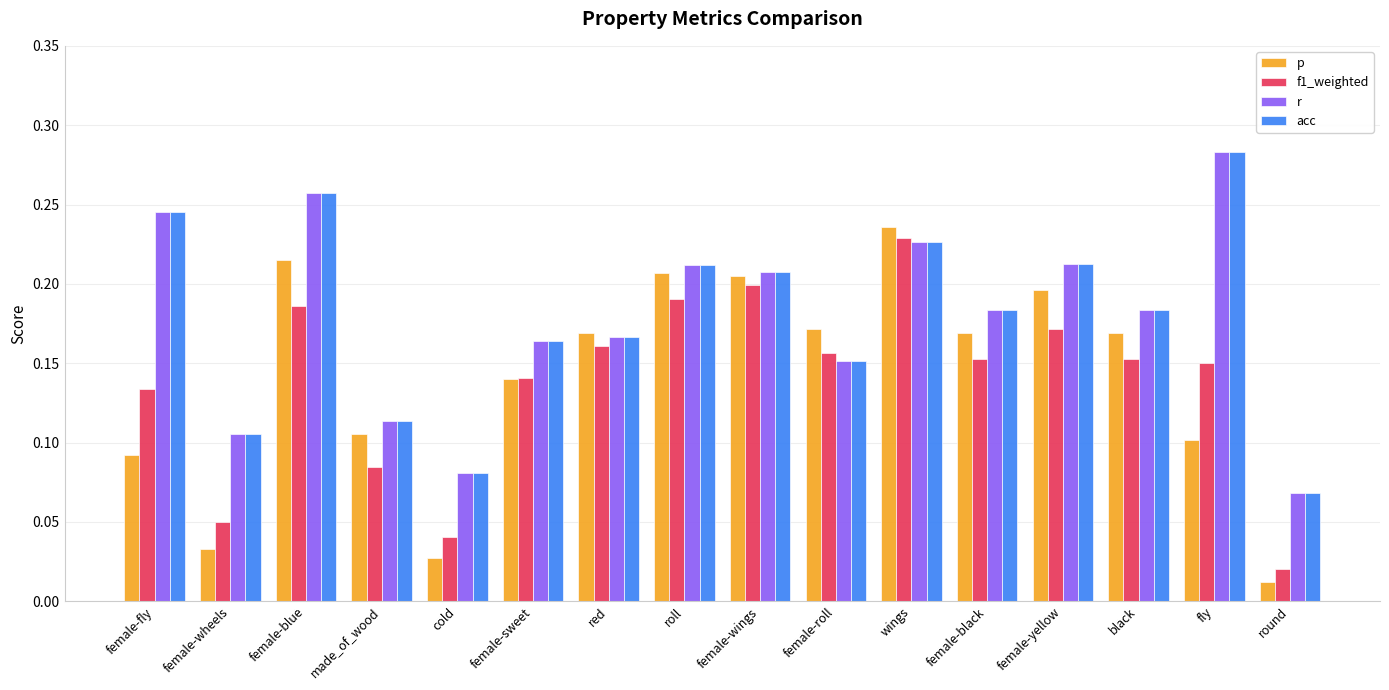

True or false: acc has a value of 0.2 at made_of_wood.

False